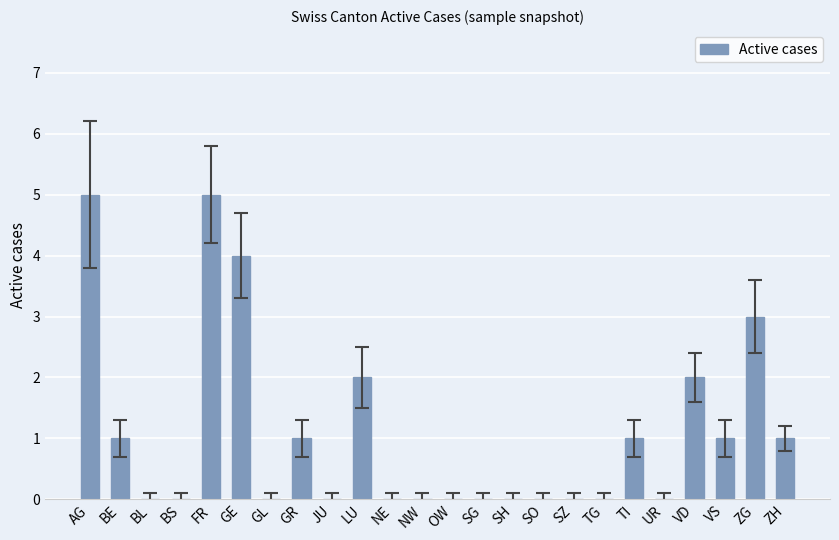

How many categories are shown in the chart?

24